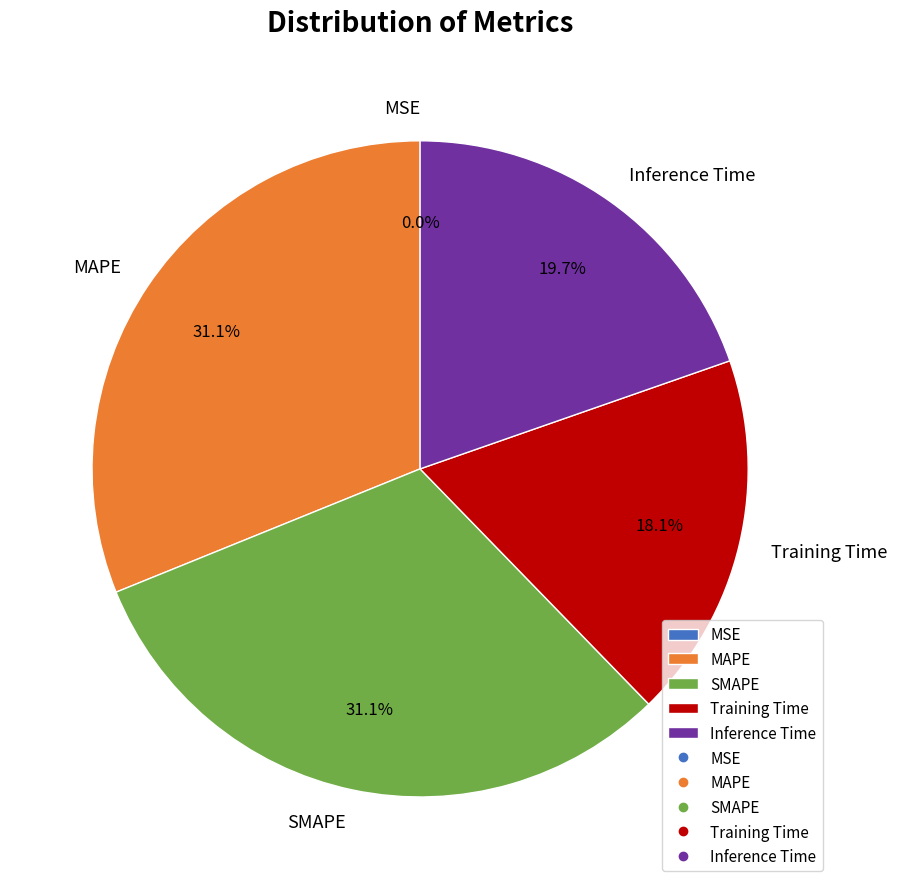

True or false: Training Time accounts for 4% of the total.

False